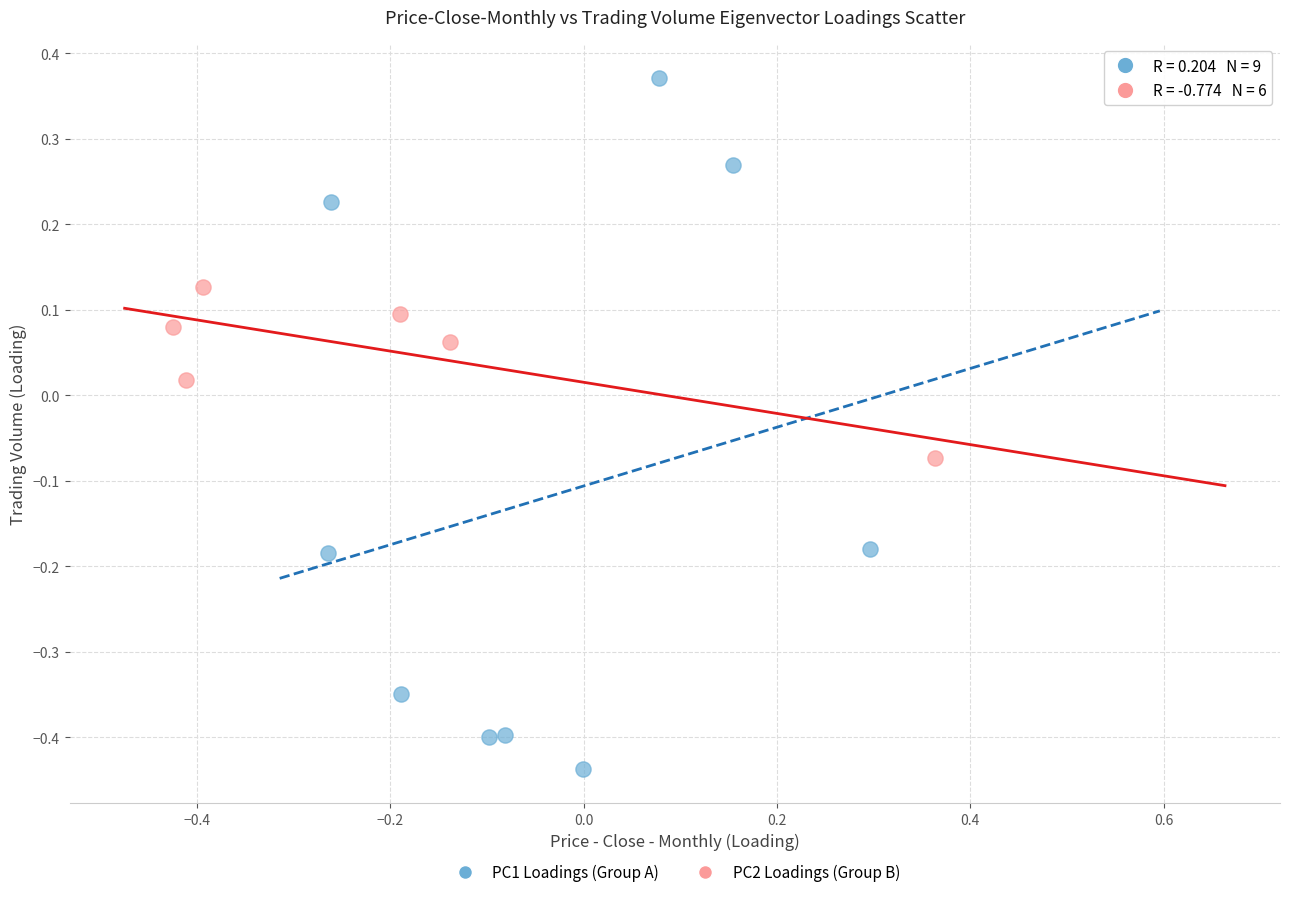

Which series contains the lowest Y value?

PC1 Loadings (Group A)